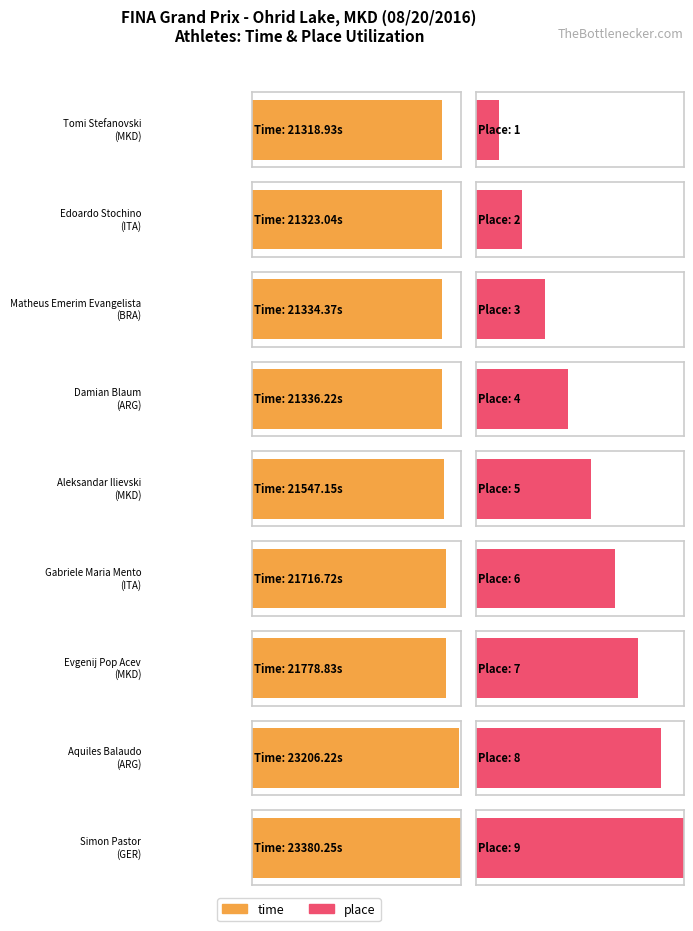

At which label does place first exceed 5?

ITA